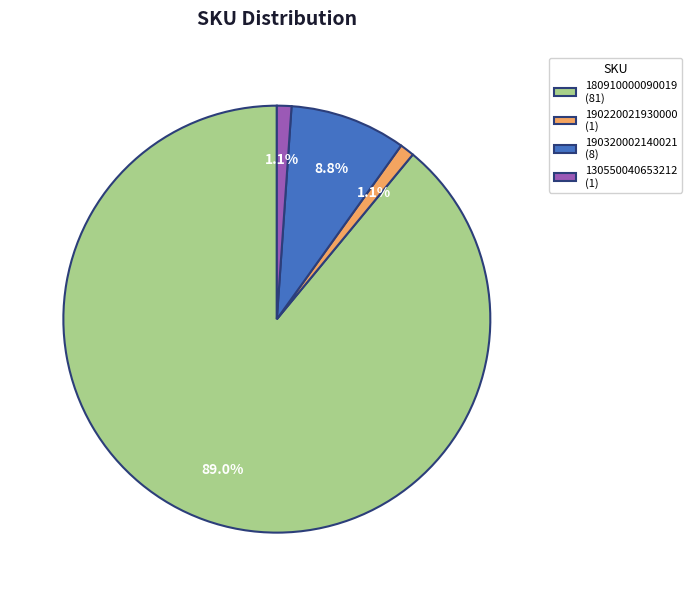

What is the largest slice in the pie chart?

180910000090019 (81)